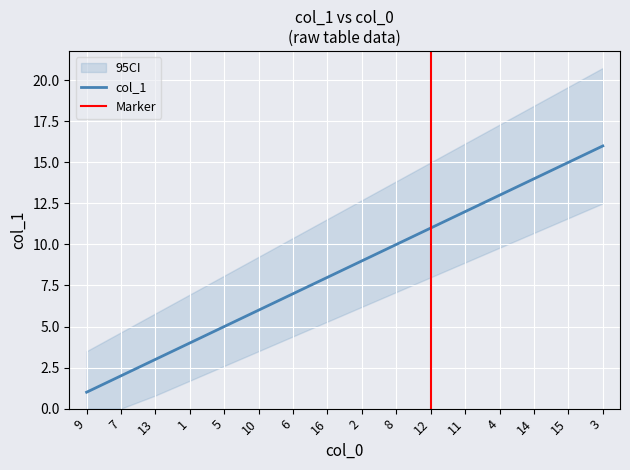

True or false: the data has more than 0 interior local peaks.

False